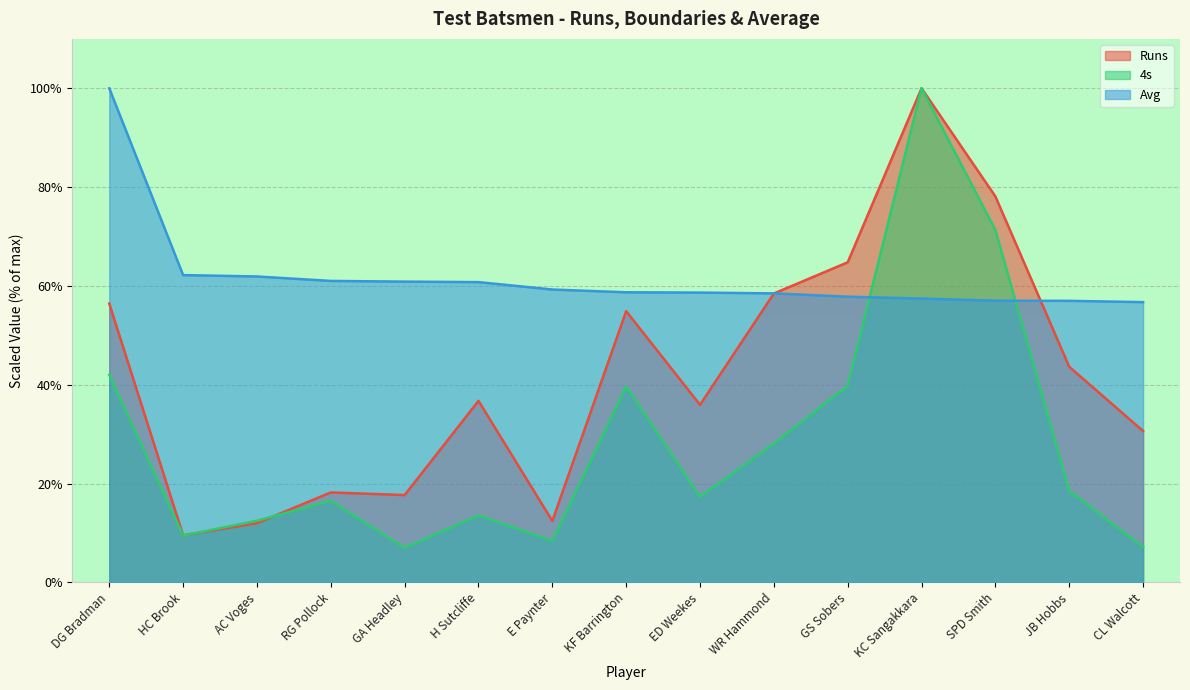

Reading right to left, transcribe all the data shown in this chart.

Runs: CL Walcott=30.6	JB Hobbs=43.6	SPD Smith=78.1	KC Sangakkara=100.0	GS Sobers=64.8	WR Hammond=58.5	ED Weekes=35.9	KF Barrington=54.9	E Paynter=12.4	H Sutcliffe=36.7	GA Headley=17.7	RG Pollock=18.2	AC Voges=12.0	HC Brook=9.5	DG Bradman=56.4
4s: CL Walcott=7.2	JB Hobbs=18.5	SPD Smith=71.3	KC Sangakkara=100.0	GS Sobers=39.8	WR Hammond=28.1	ED Weekes=17.3	KF Barrington=39.6	E Paynter=8.4	H Sutcliffe=13.5	GA Headley=7.0	RG Pollock=16.5	AC Voges=12.5	HC Brook=9.5	DG Bradman=42.0
Avg: CL Walcott=56.7	JB Hobbs=57.0	SPD Smith=57.0	KC Sangakkara=57.4	GS Sobers=57.8	WR Hammond=58.5	ED Weekes=58.6	KF Barrington=58.7	E Paynter=59.3	H Sutcliffe=60.8	GA Headley=60.9	RG Pollock=61.0	AC Voges=61.9	HC Brook=62.2	DG Bradman=100.0